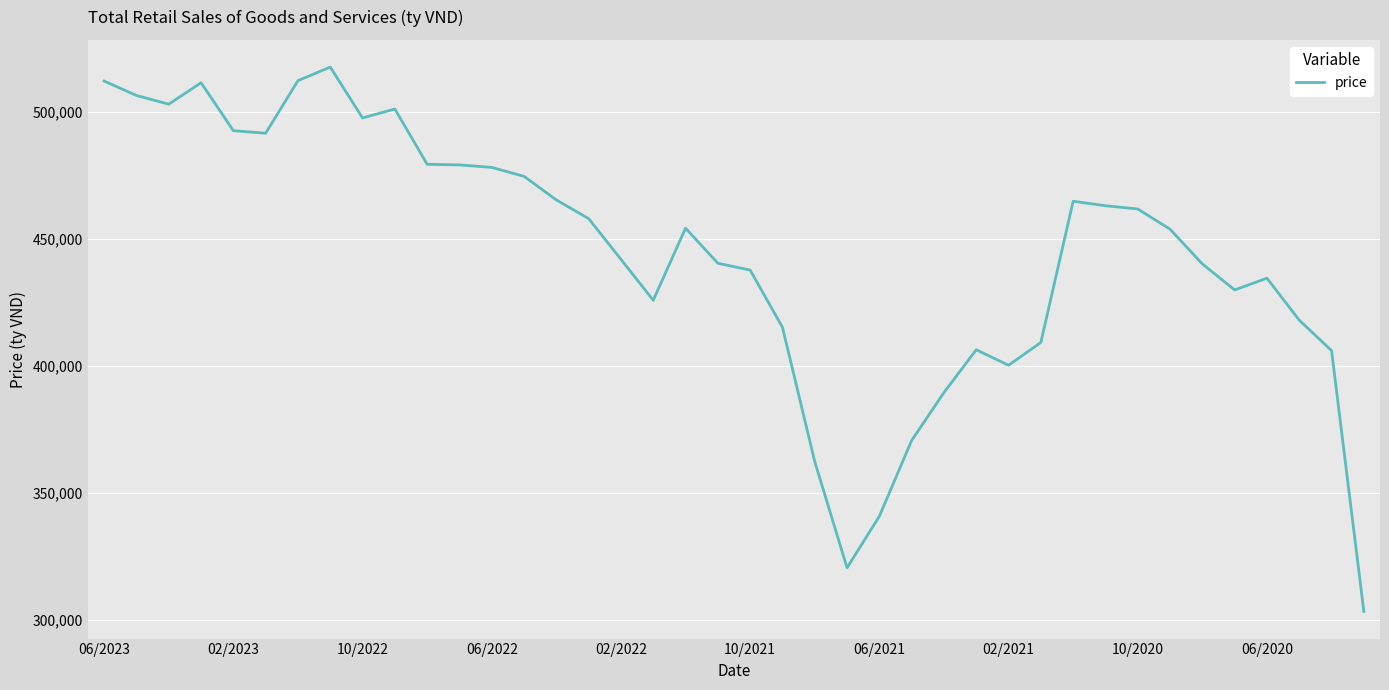

True or false: the data has more than 2 interior local peaks.

True